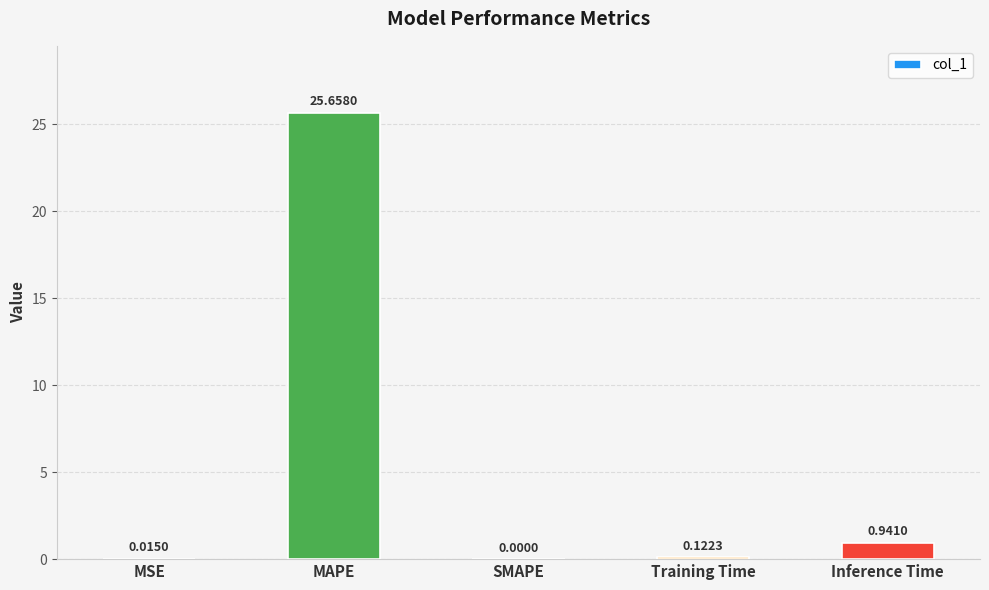

At which label is the value closest to 12?

Inference Time